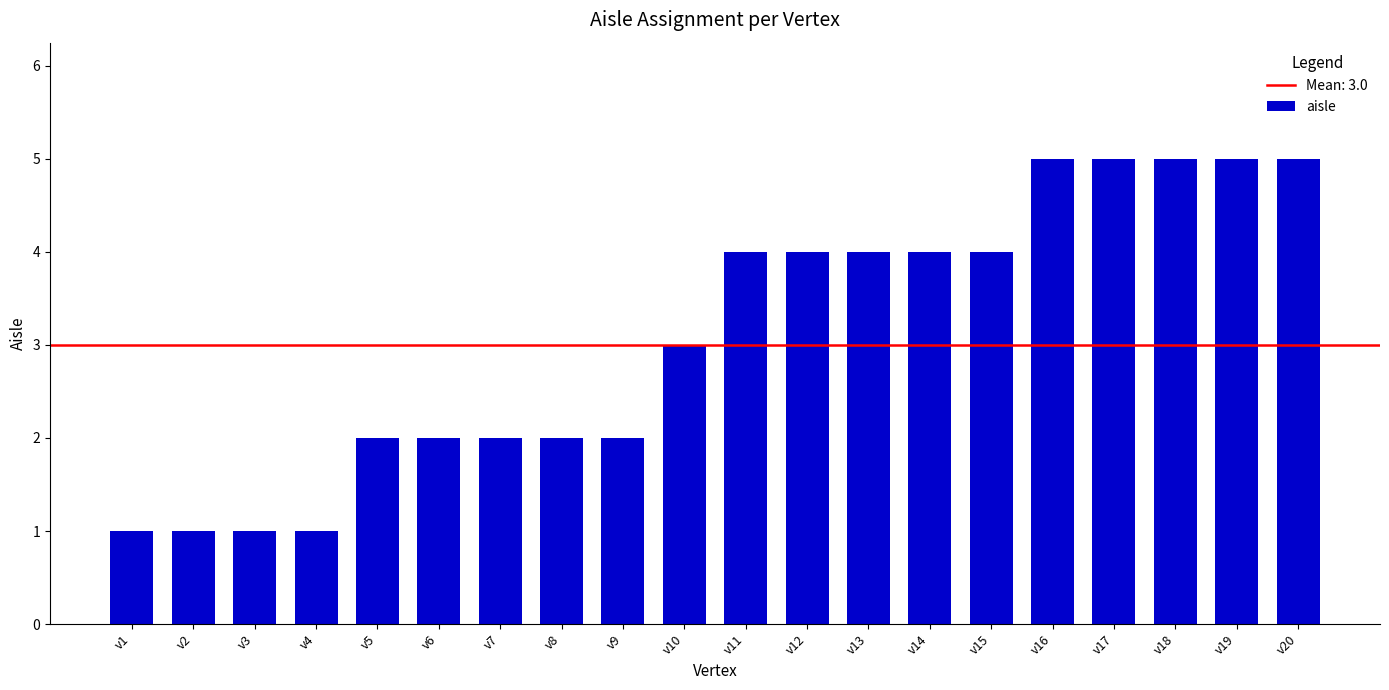

Approximately how many times larger is the value at v10 compared to v8?

1.5